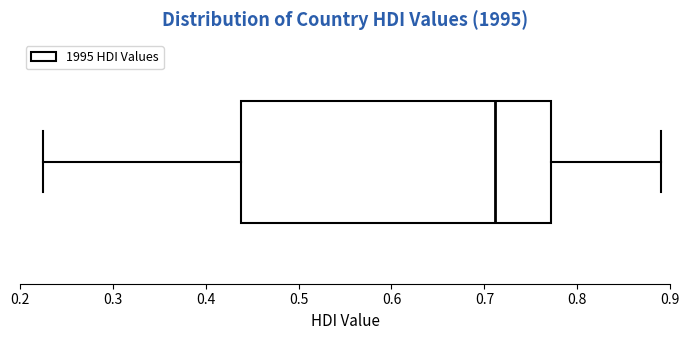

Where does the left whisker of the box end on the x-axis? The values are not printed on the chart, so give them approximately, as read against the axis.

0.22